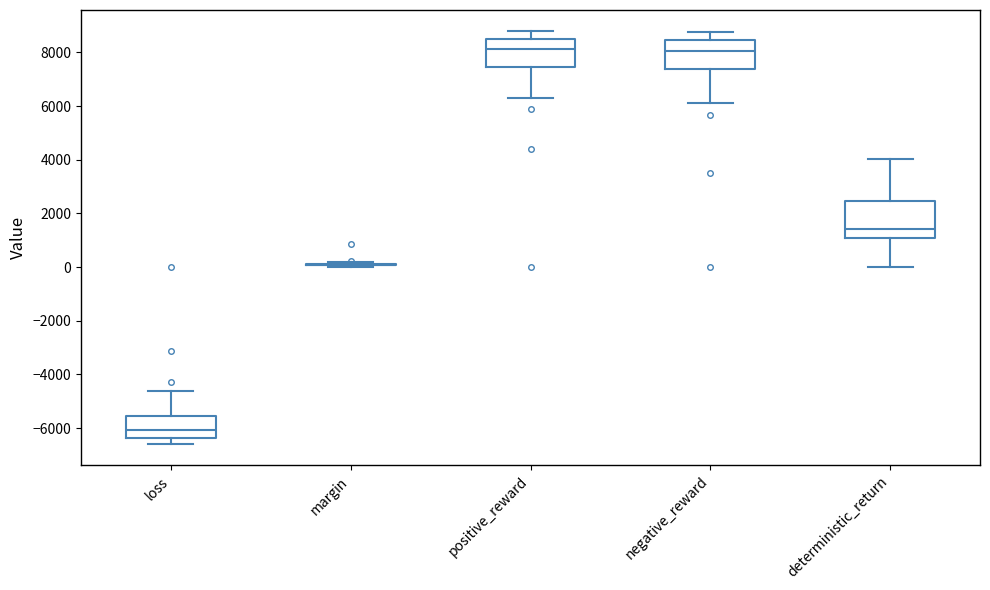

Reading left to right, read every box against the y-axis: the position of its median line, the range the box covers, and the ends of its whiskers. The values are not printed on the chart, so give them approximately, as read against the axis.

loss: median -6000, box -6400 to -5600, whiskers -6600 to -4600
margin: box collapsed to a line at 0, whiskers 0 to 200
positive_reward: median 8200, box 7400 to 8600, whiskers 6200 to 8800
negative_reward: median 8000, box 7400 to 8400, whiskers 6200 to 8800
deterministic_return: median 1400, box 1000 to 2400, whiskers 0 to 4000